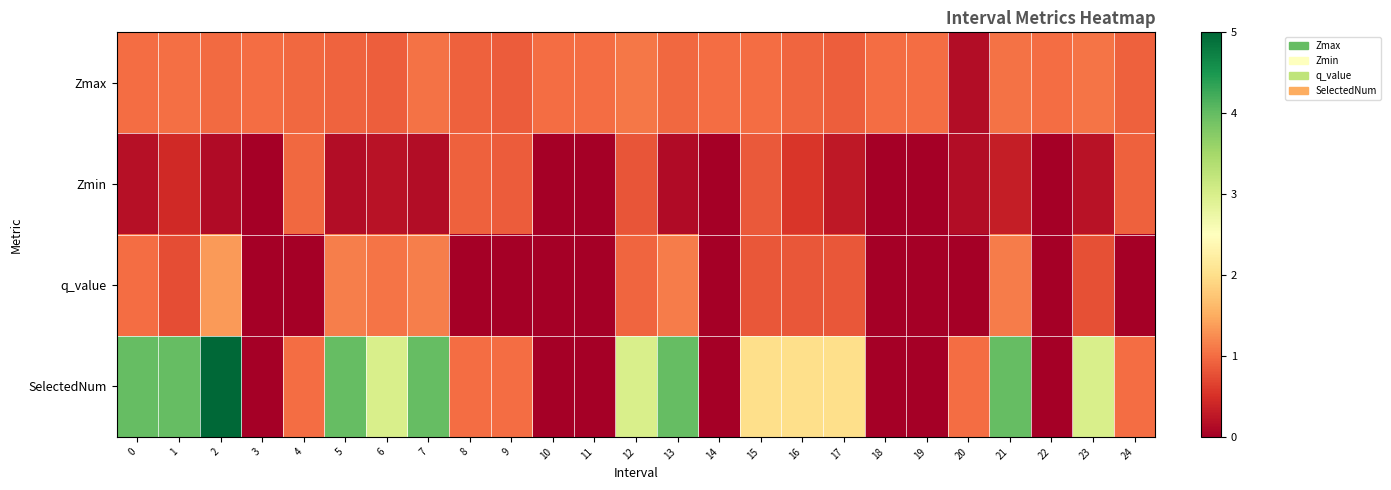

Rank the series by their maximum value, from lowest to highest.

Zmin, Zmax, q_value, SelectedNum